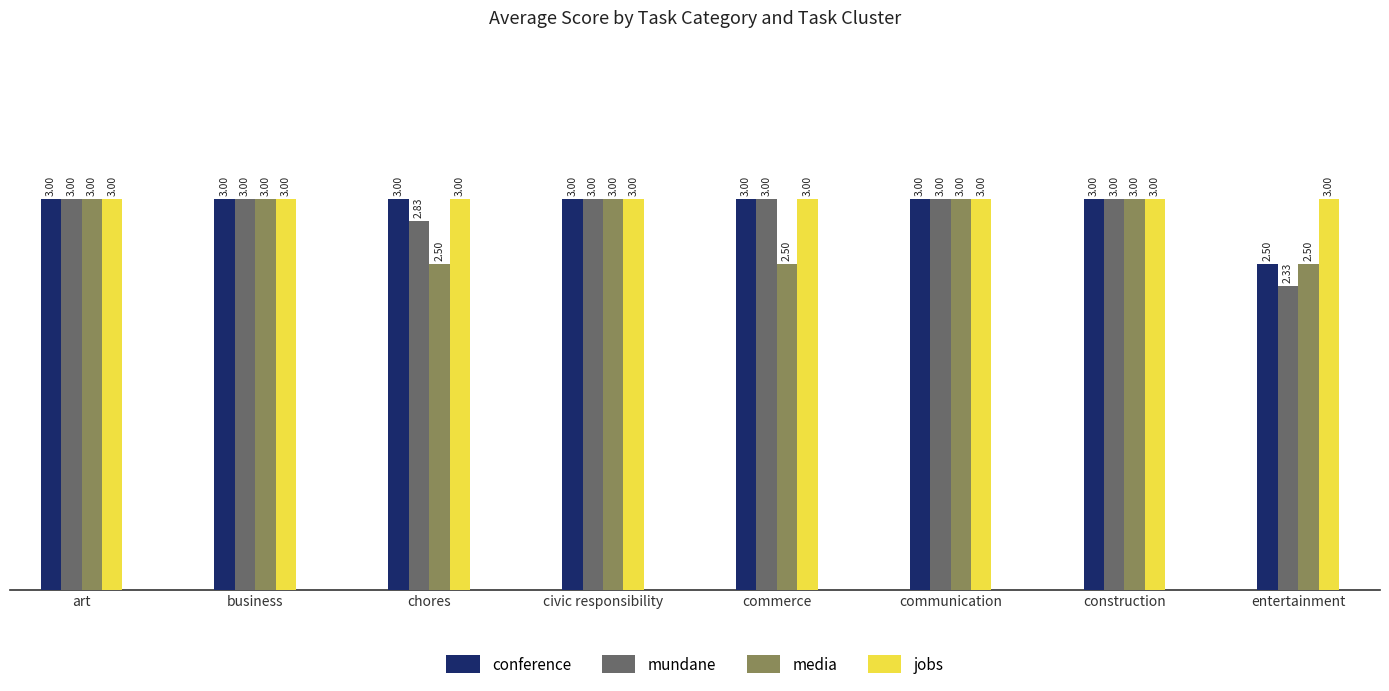

Which series has the largest range (max minus min)?

mundane